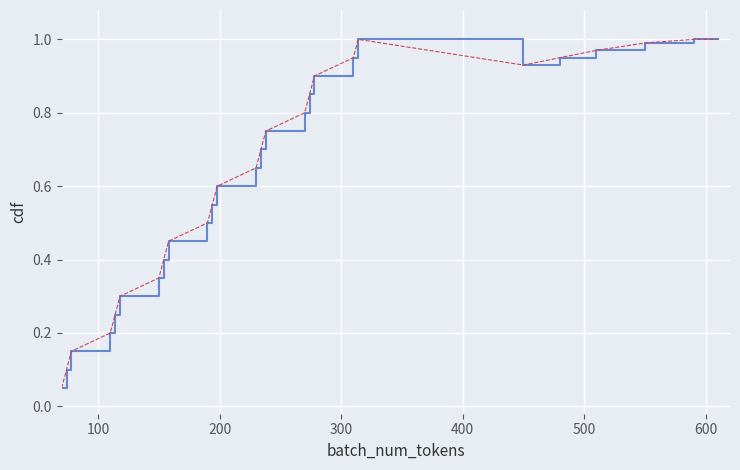

Does the chart display data point markers on the line(s)?

No